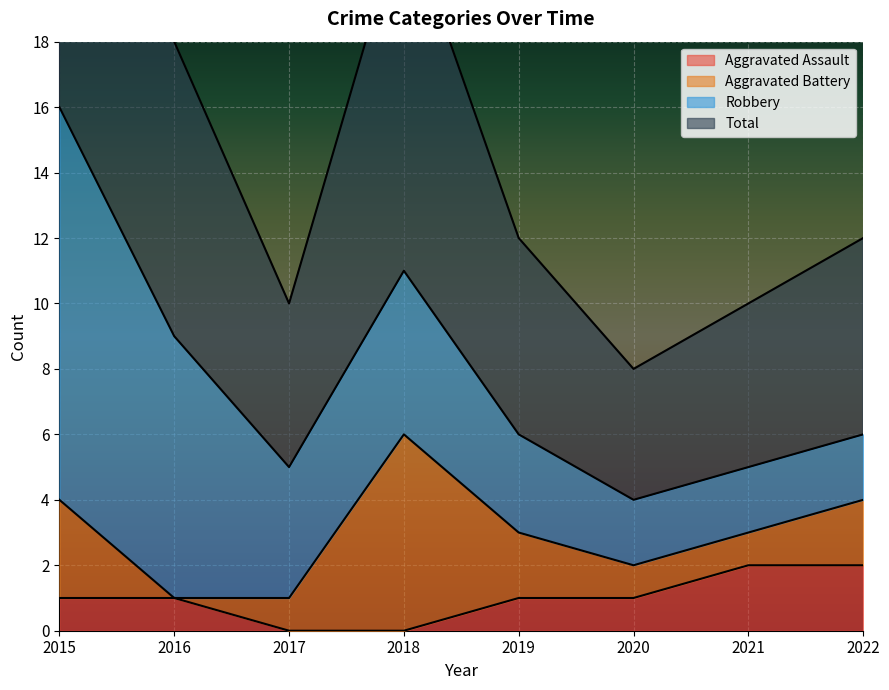

The value of Aggravated Assault at 2019 is 1. True or false?

True